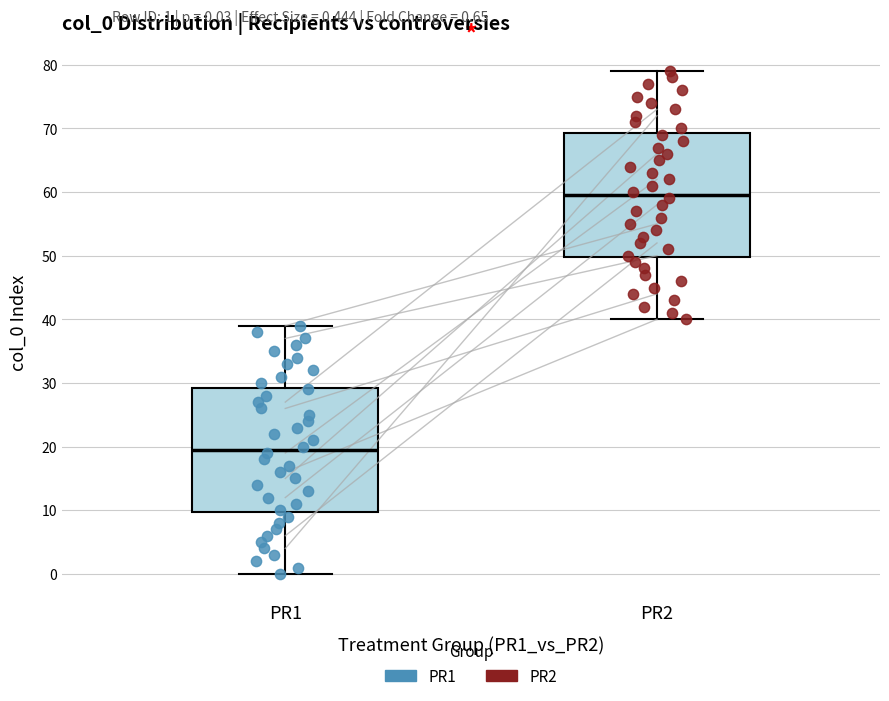

Where does the lower whisker of the box for PR2 end on the y-axis? The values are not printed on the chart, so give them approximately, as read against the axis.

40